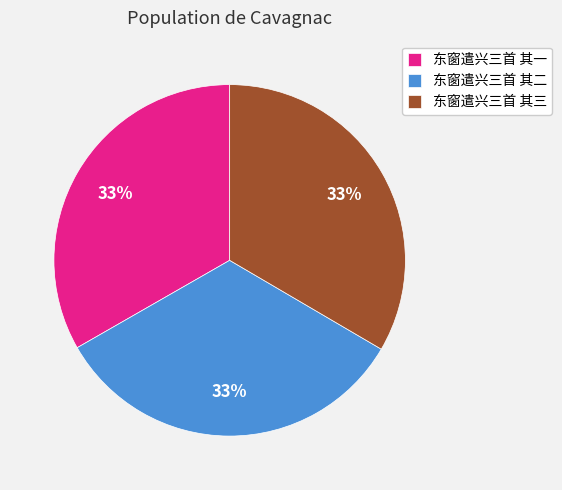

What is the ratio of the value at 东窗遣兴三首 其二 to the value at 东窗遣兴三首 其三?

1.0